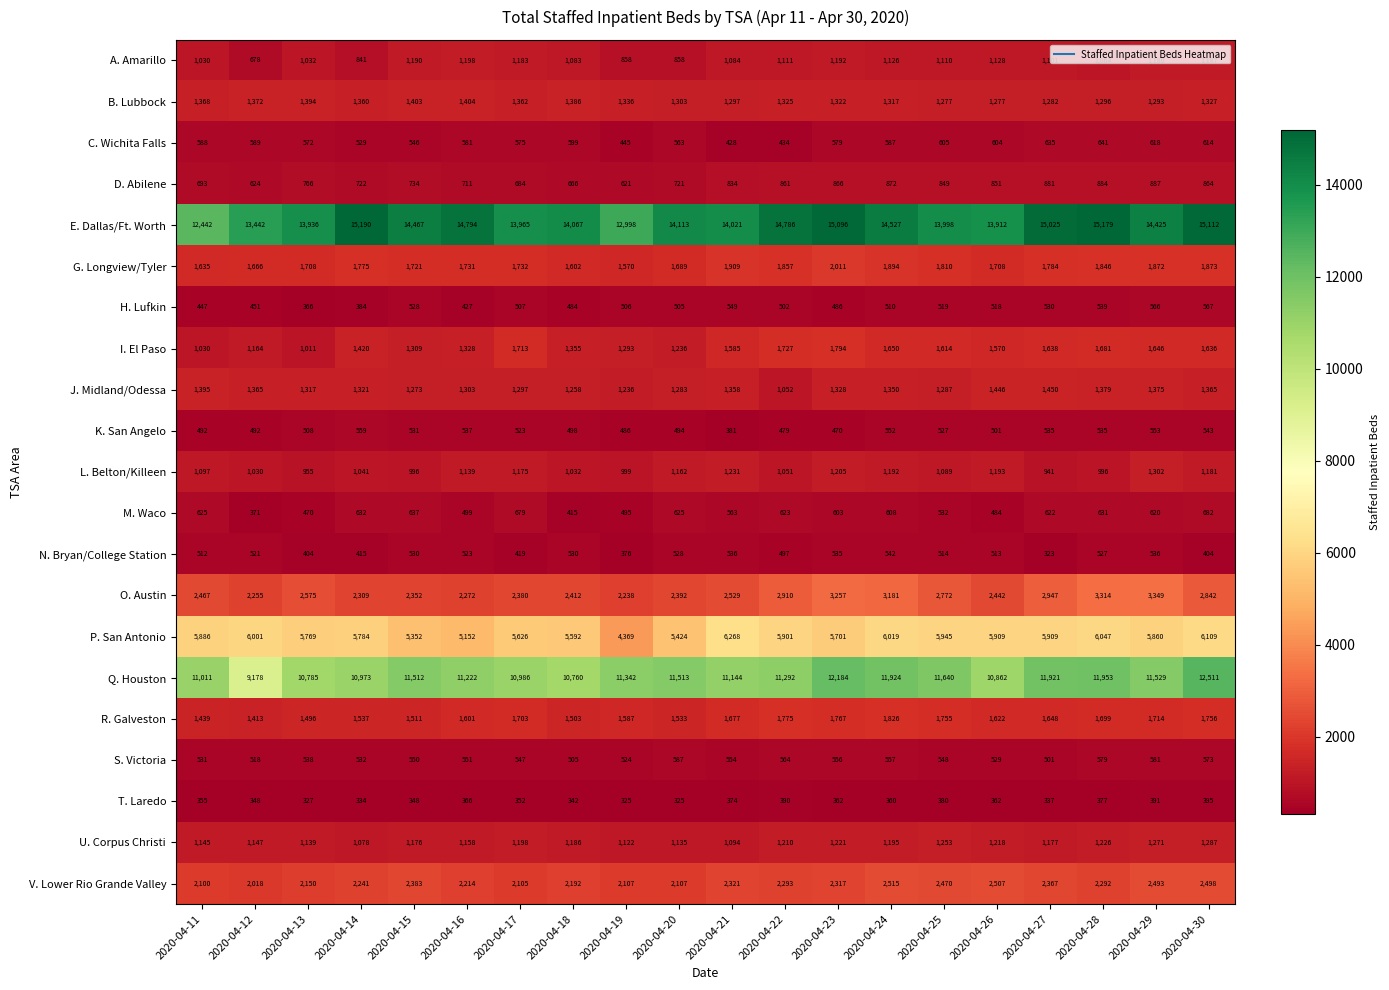

Count the number of data series in this chart.

21